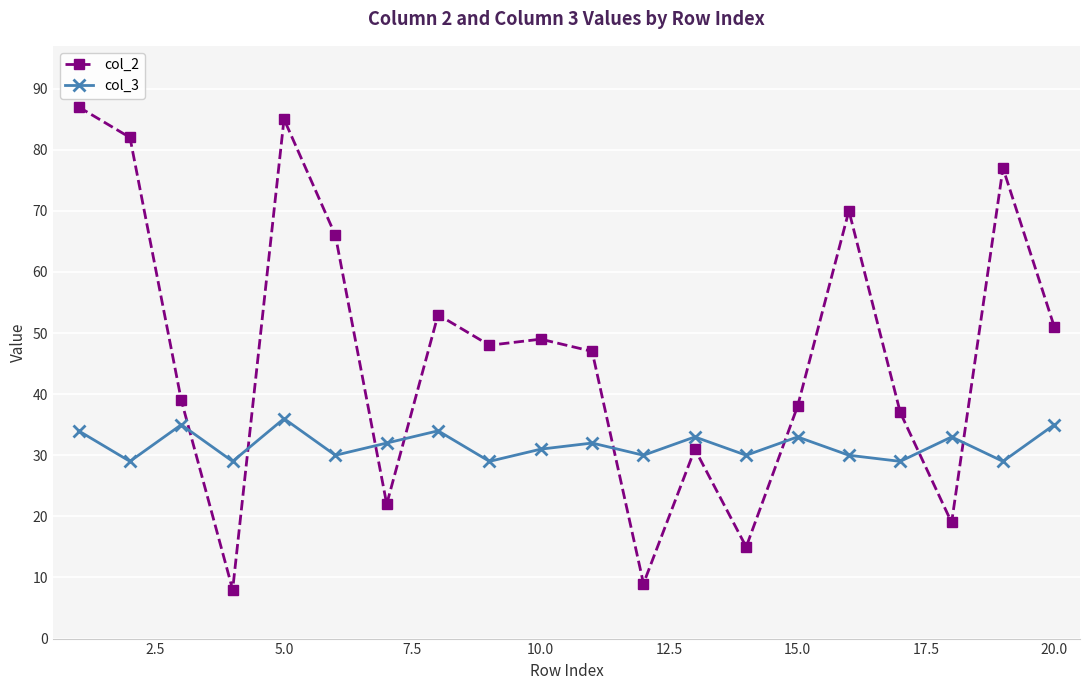

What is the value of the col_3 point at the 1st from the left?

34